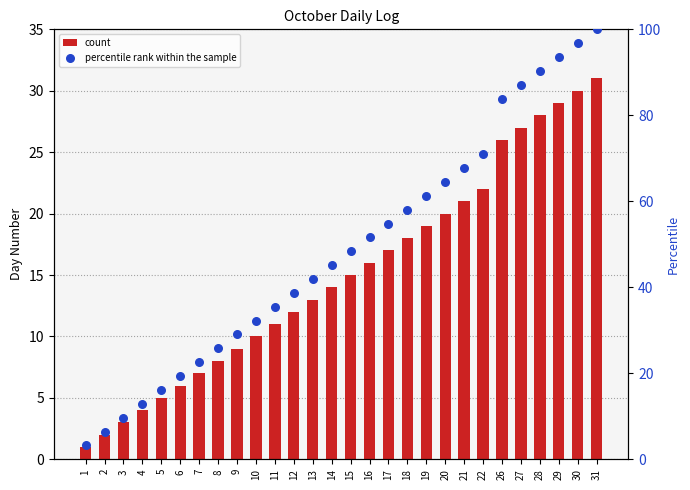

Which series contains the lowest Y value?

count